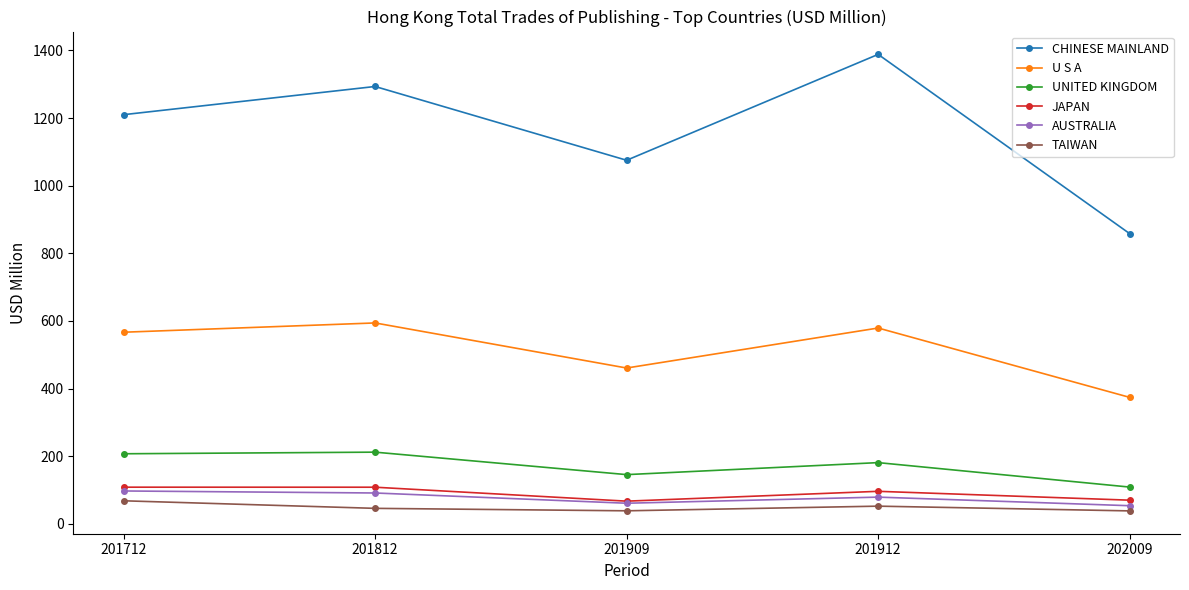

What is the smallest value displayed?

38.2